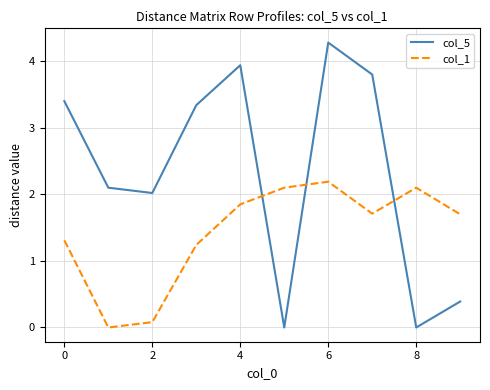

True or false: col_1 and col_5 intersect in this chart.

True